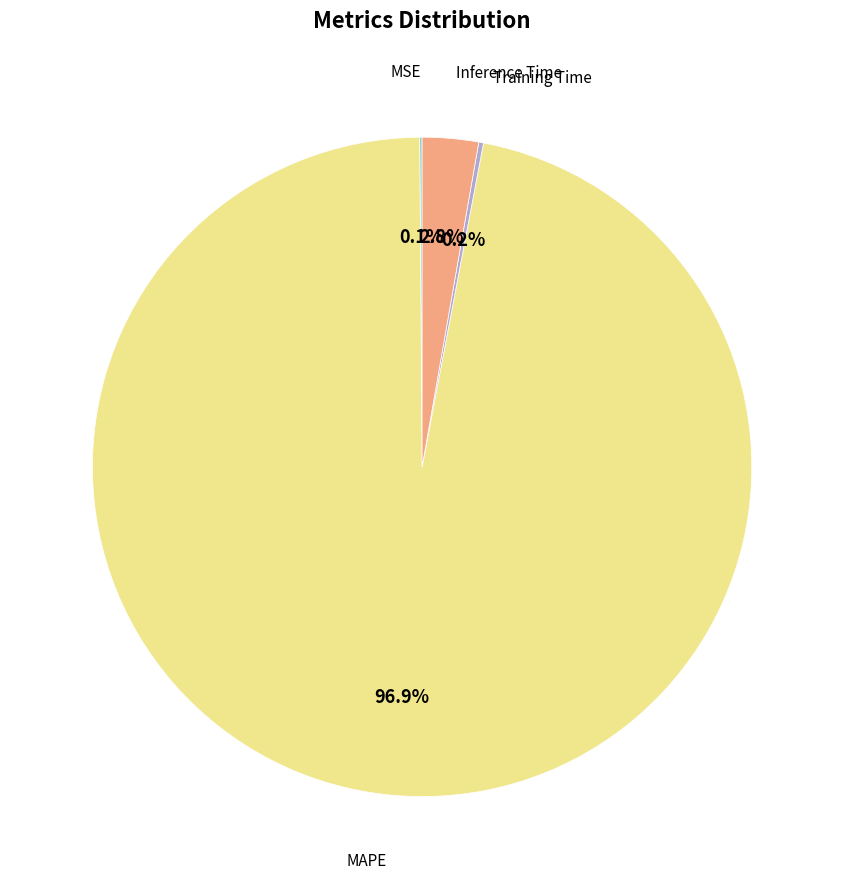

Does any single category account for the majority?

Yes